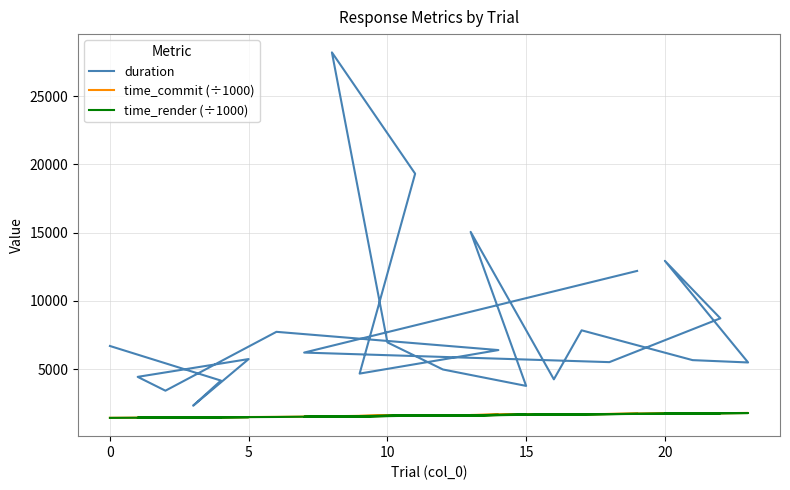

Does the chart display data point markers on the line(s)?

No